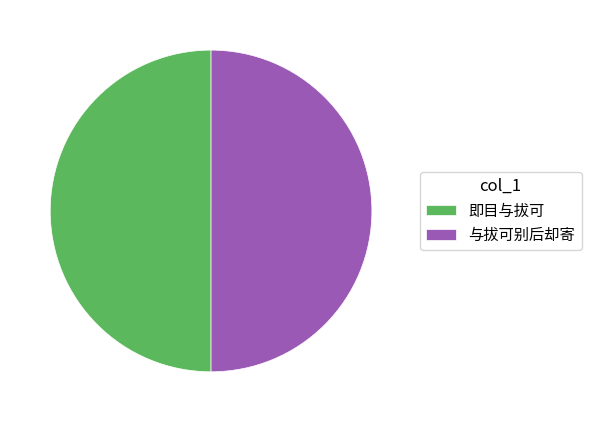

What is the ratio of the value at 即目与拔可 to the value at 与拔可别后却寄?

1.0